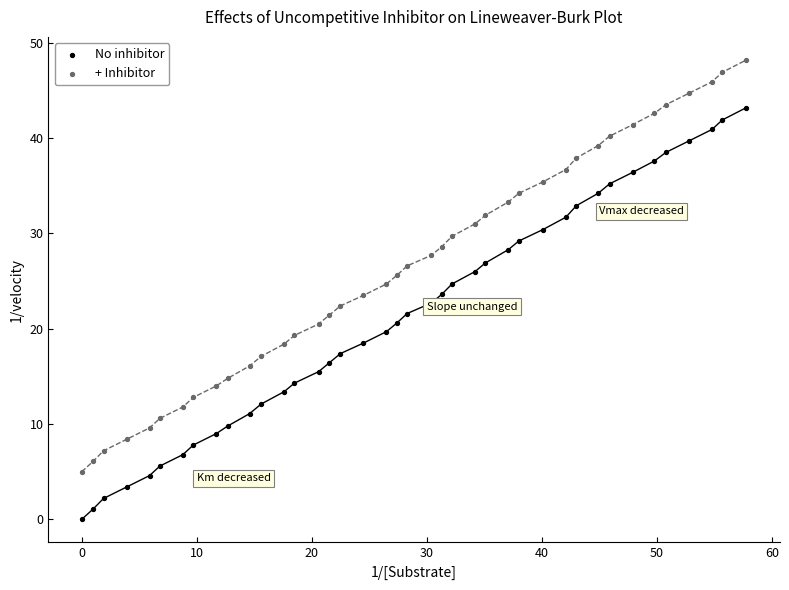

Which series reaches the maximum Y coordinate?

+ Inhibitor